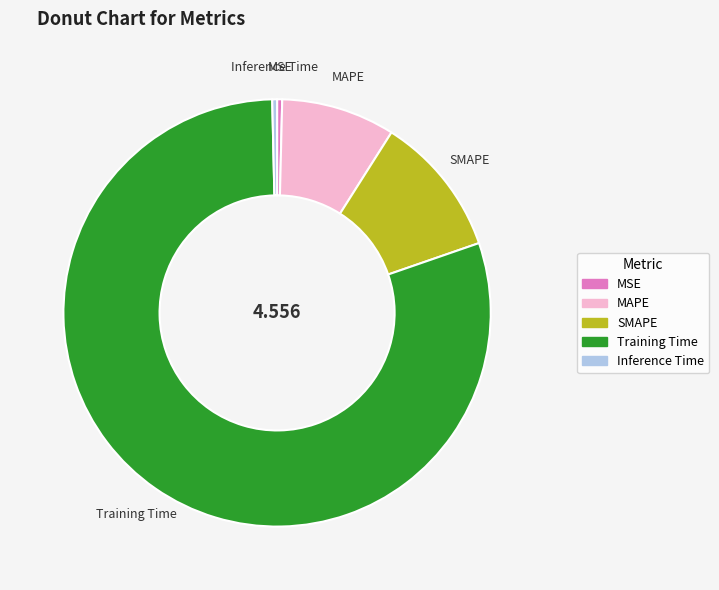

Is there any slice that represents more than half of the pie?

Yes